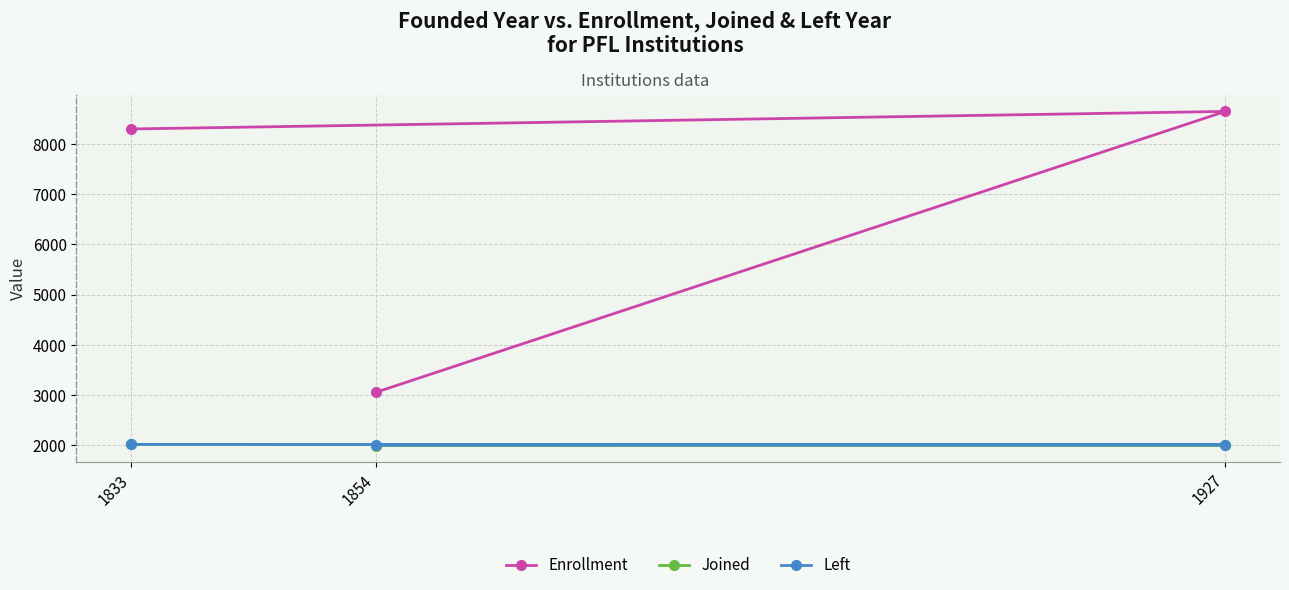

Reading left to right, what are all the values shown in this chart?

Enrollment: 1854=3050	1927=8650	1833=8300
Joined: 1854=1991	1927=2001	1833=2013
Left: 1854=1998	1927=2006	1833=2014